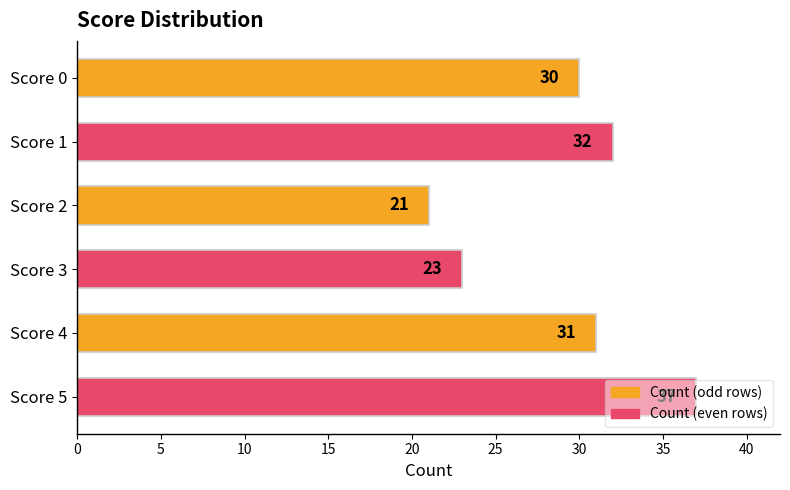

What is the approximate value at Score 3, to the nearest 5?

25